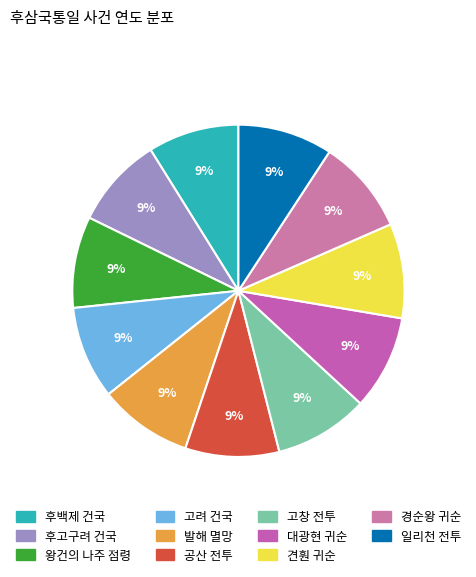

Is it true that 후백제 건국 is 1% of the pie?

False